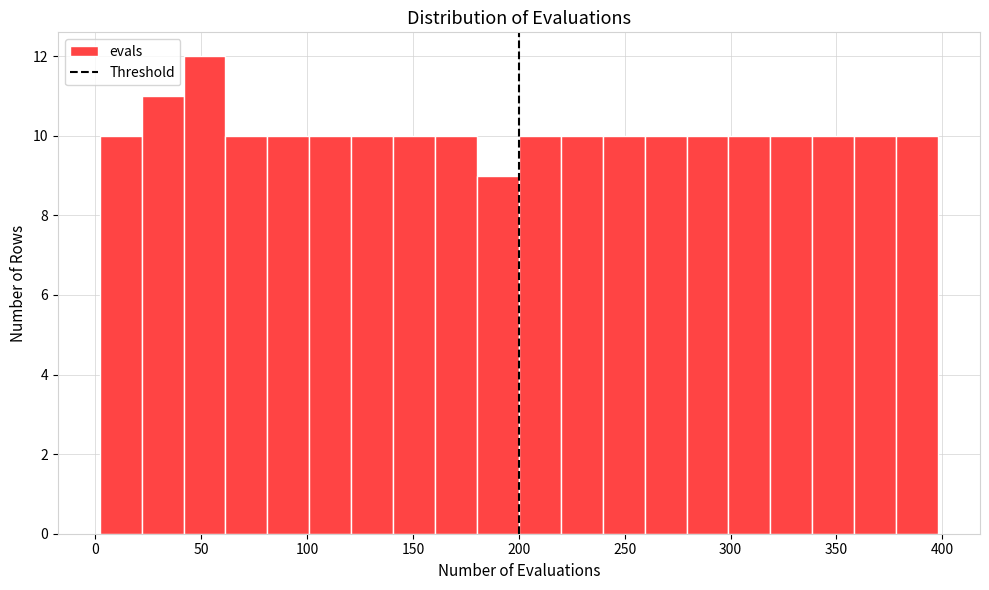

Around what value on the x-axis is the tallest bar? Give the approximate position of its centre, as read against the axis.

50